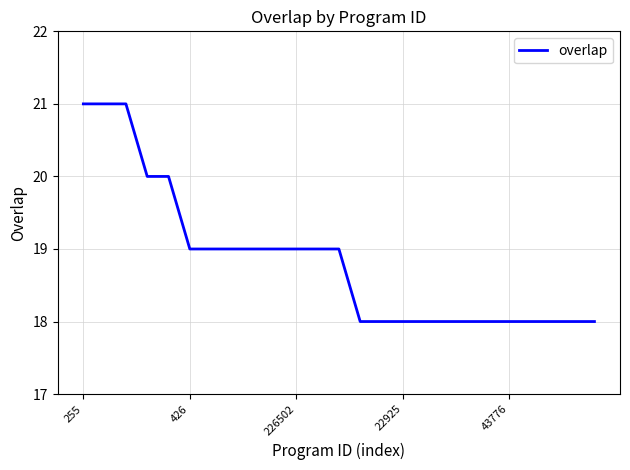

What is the greatest value displayed?

21